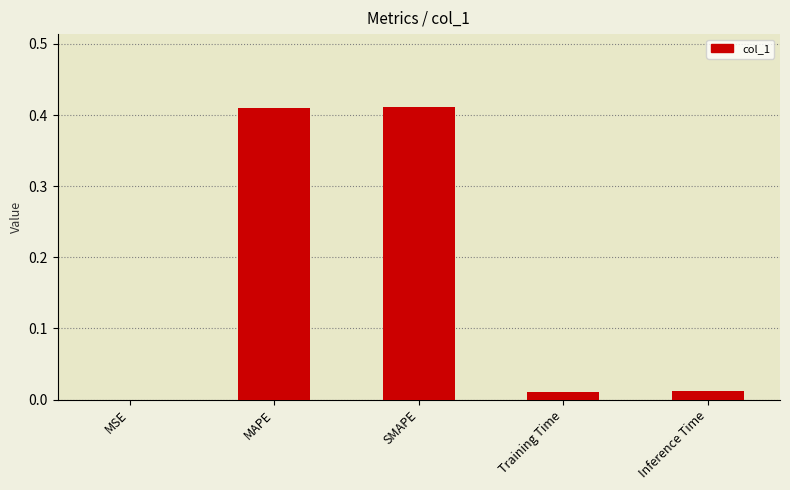

Is it true that the value at Training Time is 0.0?

True